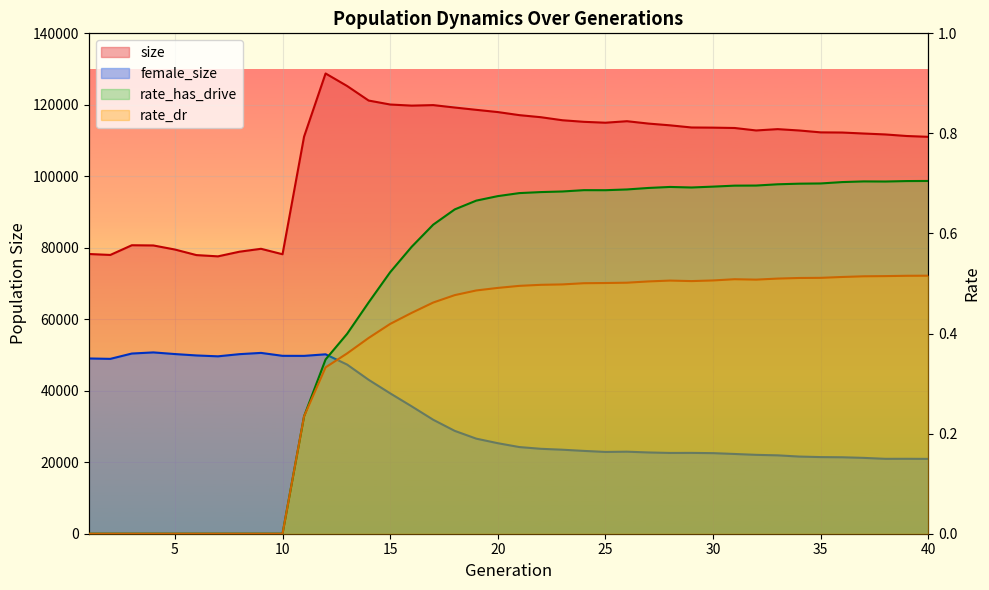

How many interior local valleys does the female_size series have?

6